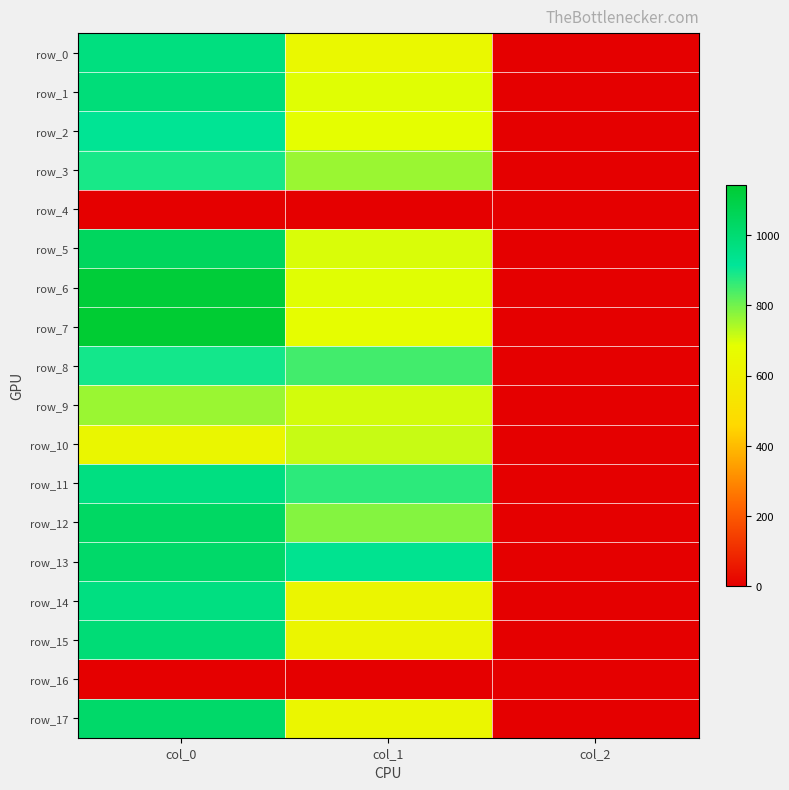

At which category does the chart reach its minimum across all series?

col_0